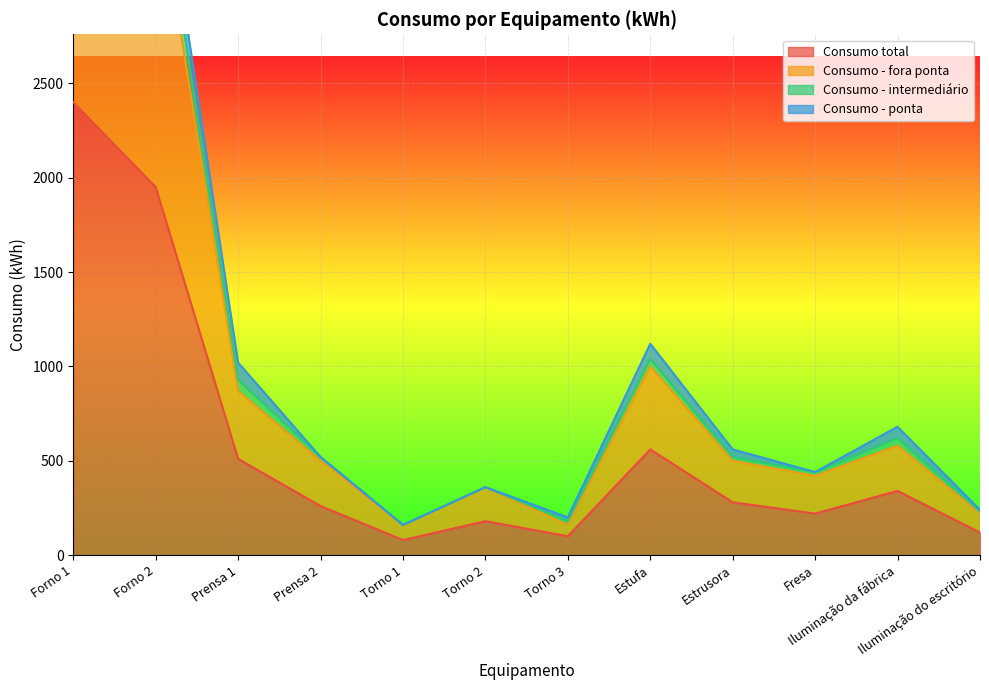

Rank the categories by Consumo total value from lowest to highest.

Torno 1, Torno 3, Iluminação do escritório, Torno 2, Fresa, Prensa 2, Estrusora, Iluminação da fábrica, Prensa 1, Estufa, Forno 2, Forno 1